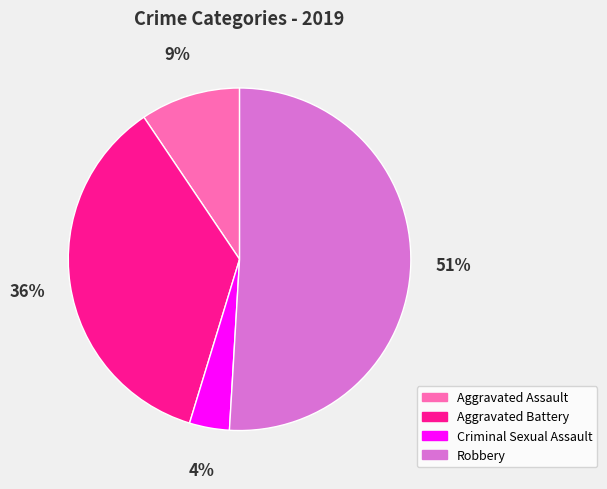

Between Aggravated Battery and Criminal Sexual Assault, which is larger?

Aggravated Battery